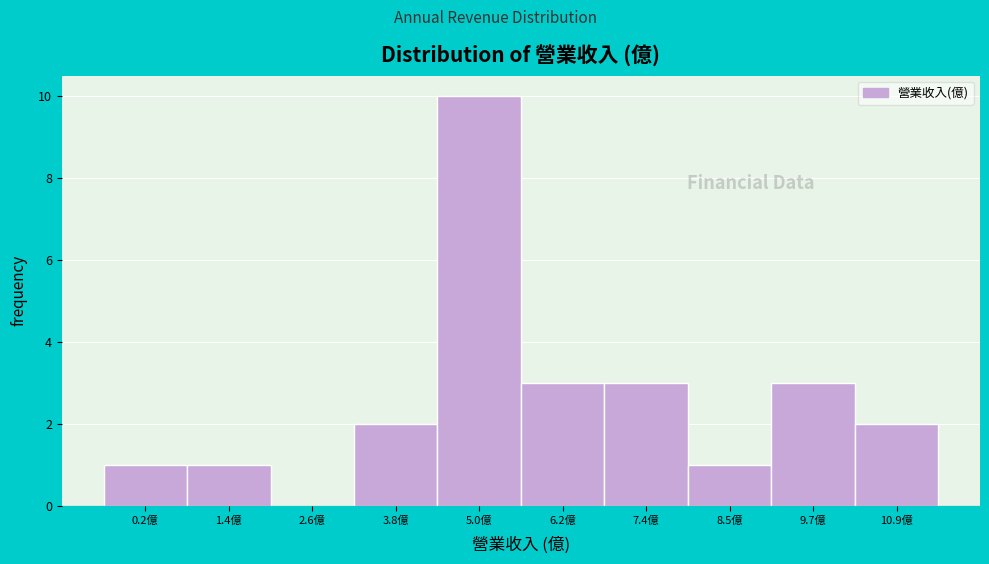

Reading left to right, extract all data points from this chart.

0.2億=1	1.4億=1	2.6億=0	3.8億=2	5.0億=10	6.2億=3	7.4億=3	8.5億=1	9.7億=3	10.9億=2